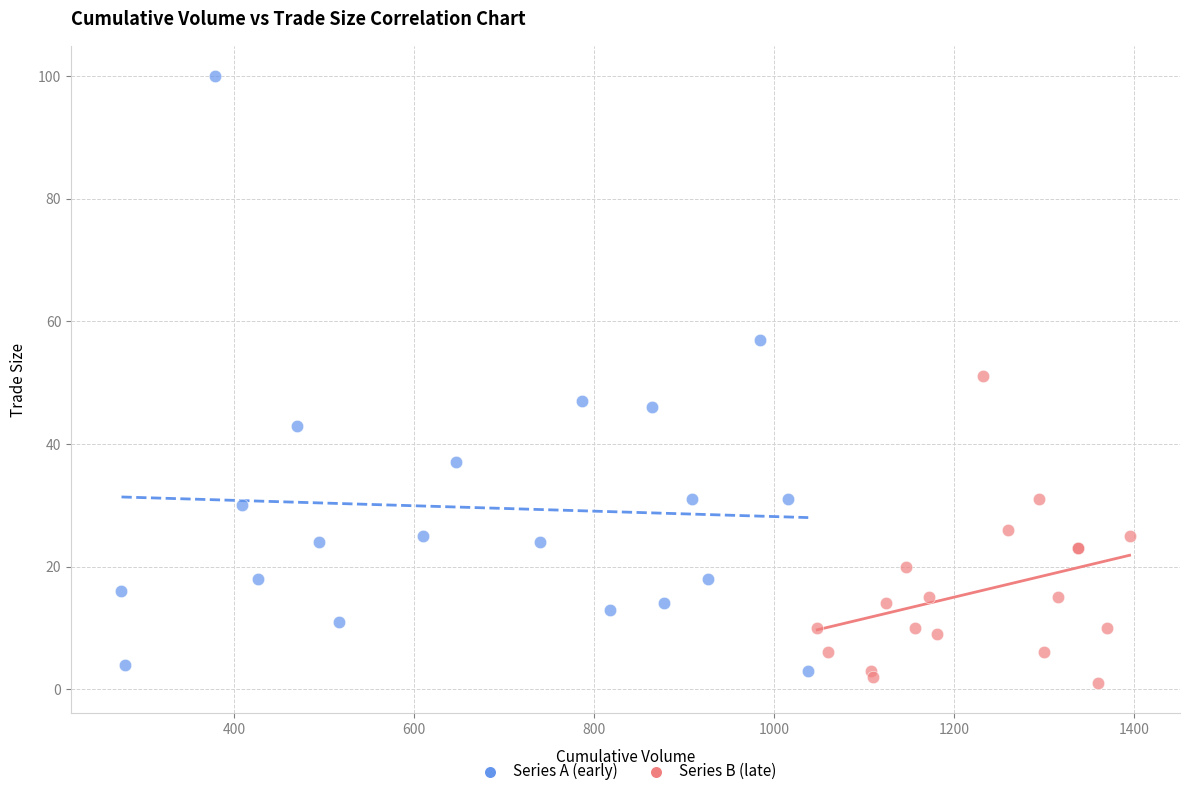

What are all the series names shown in the legend?

Series A (early), Series B (late)